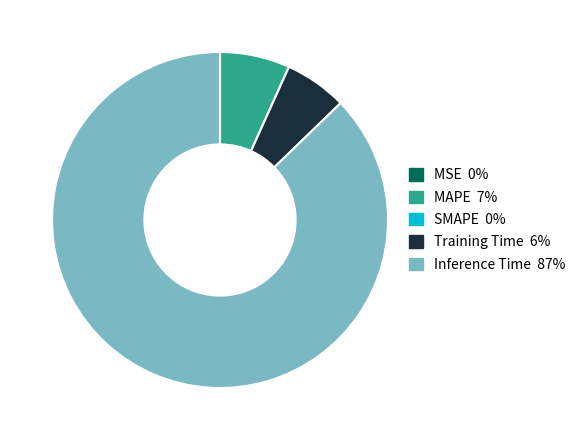

Is there any slice that represents more than half of the pie?

Yes